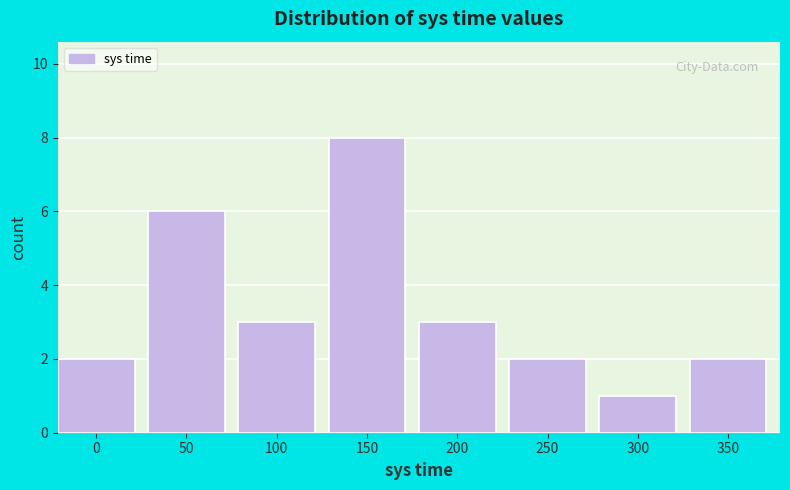

Reading left to right, what are all the values shown in this chart?

2	6	3	8	3	2	1	2